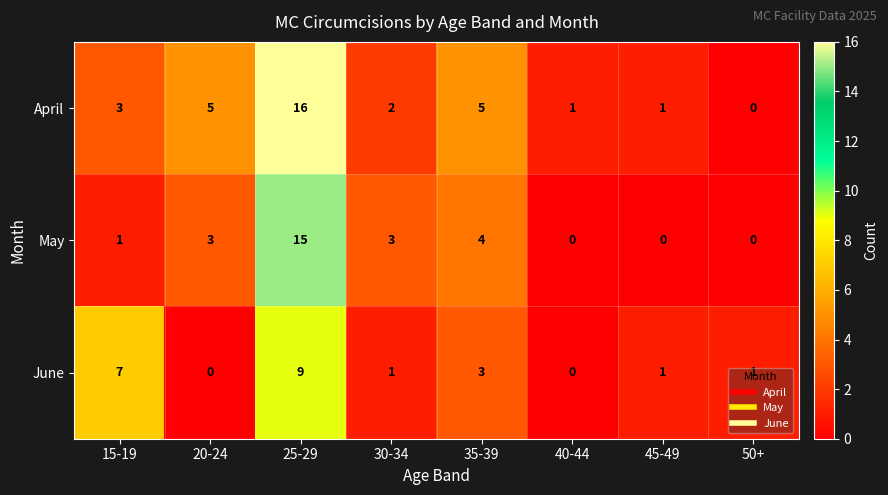

What is the difference between the second highest and second lowest values in the May series?

4